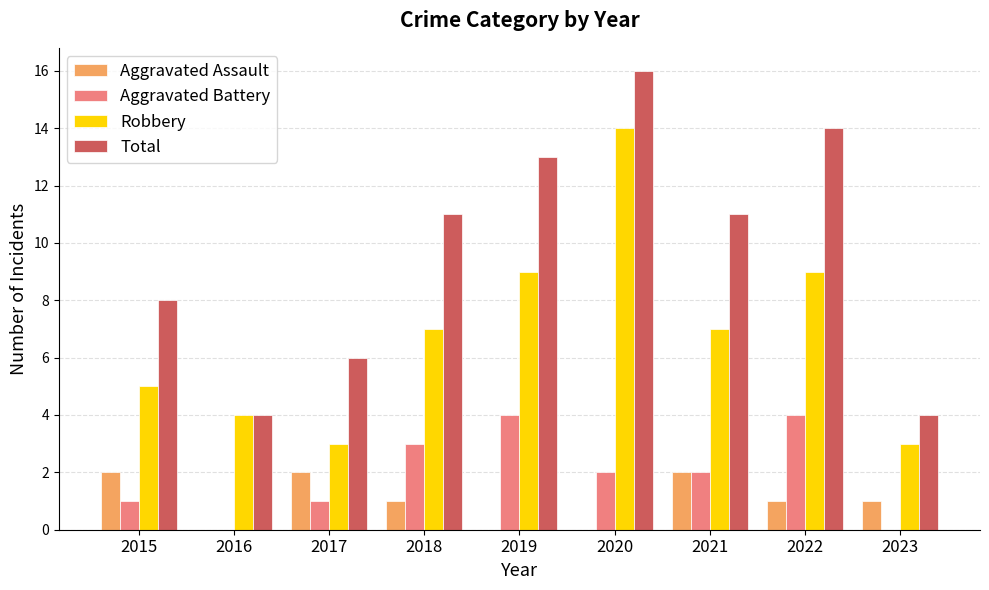

Is it true that Robbery equals 4 at 2019?

False